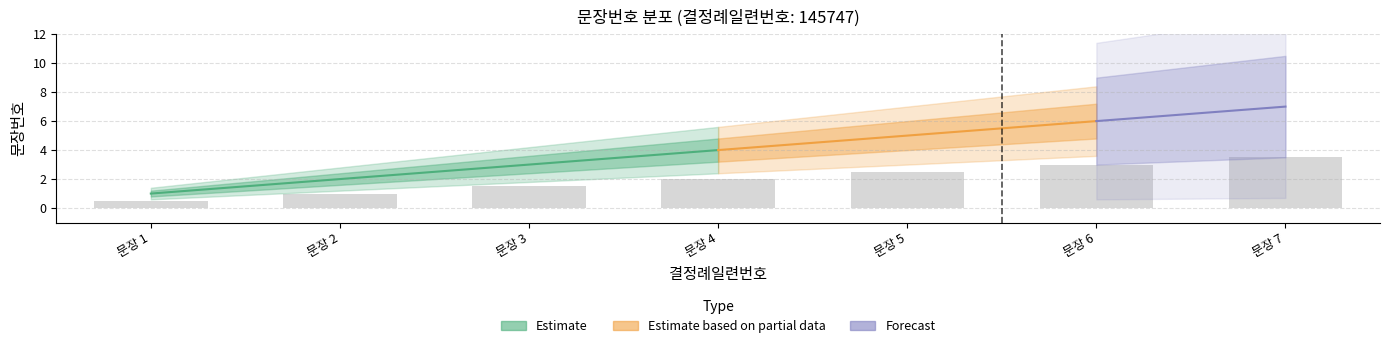

Reading left to right, list all the values displayed in this chart.

0.5	1.0	1.5	2.0	2.5	3.0	3.5